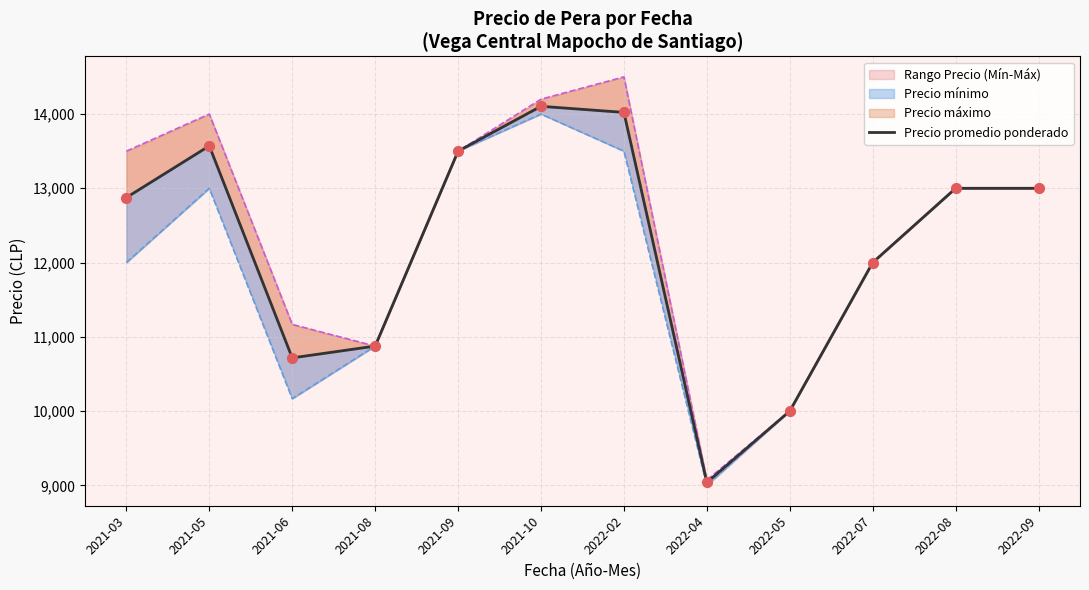

What is the total value across all series at 2021-03?

38375